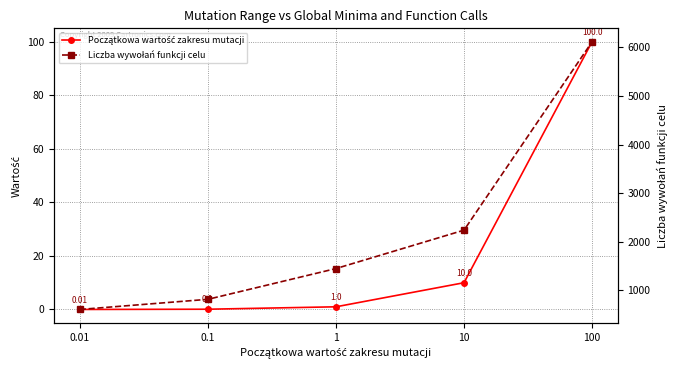

At which category does the chart reach its peak across all series?

100